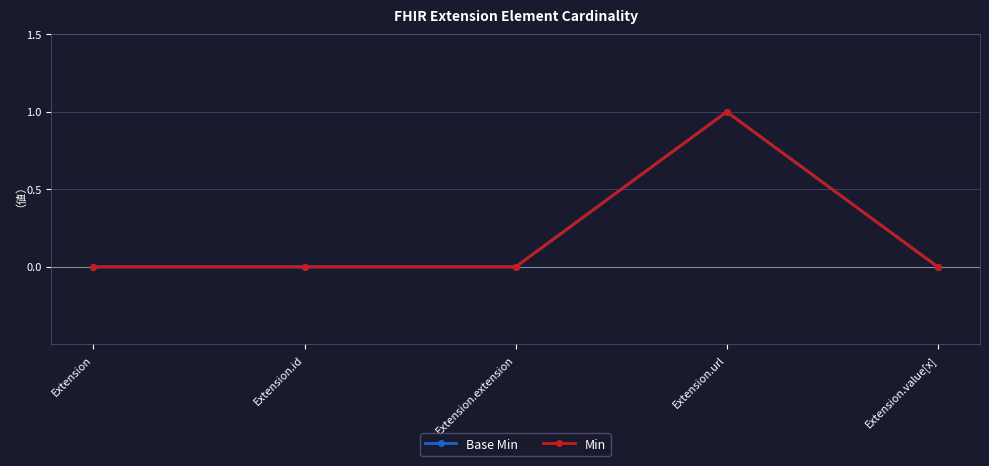

Does the chart have visible grid lines?

Yes